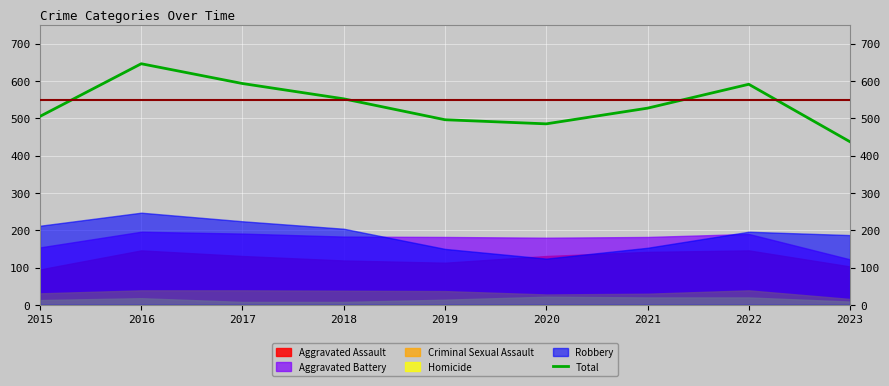

The value at 2019 is 773. True or false?

False